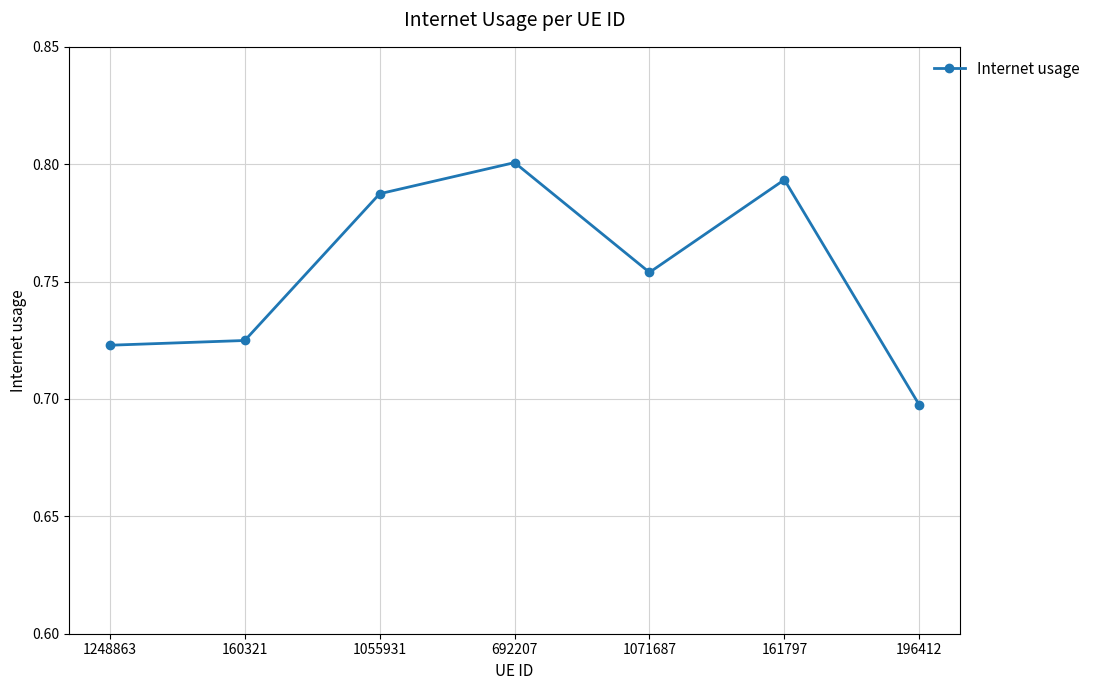

The value at 161797 is 1.2. True or false?

False